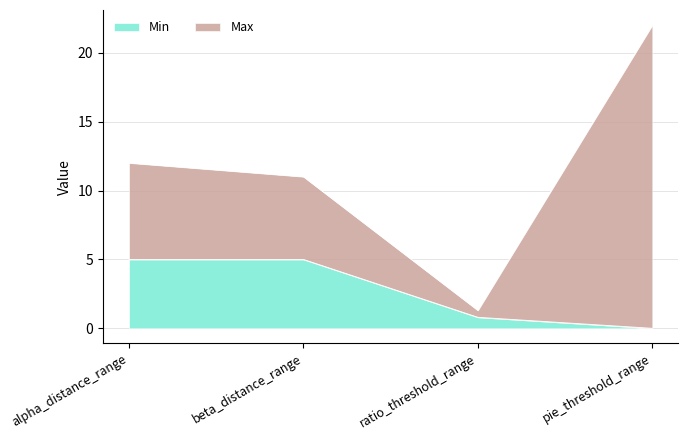

True or false: Max has a value of 1.3 at ratio_threshold_range.

True